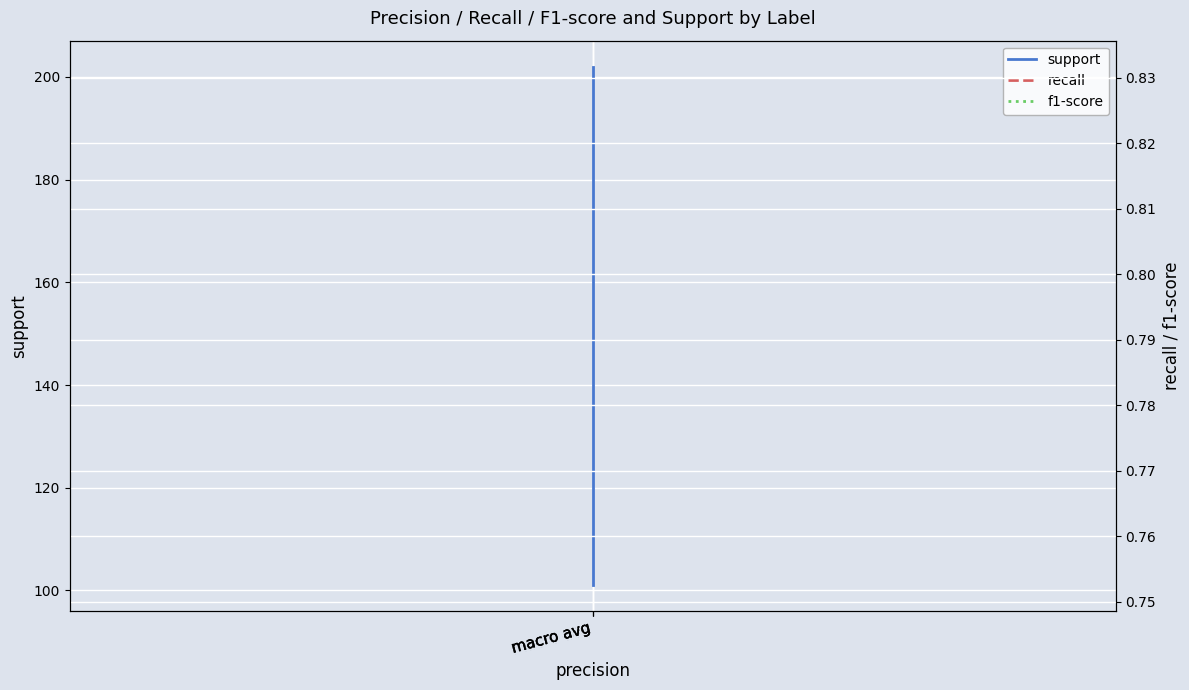

Rank the categories by f1-score value from lowest to highest.

macro avg, macro avg, macro avg